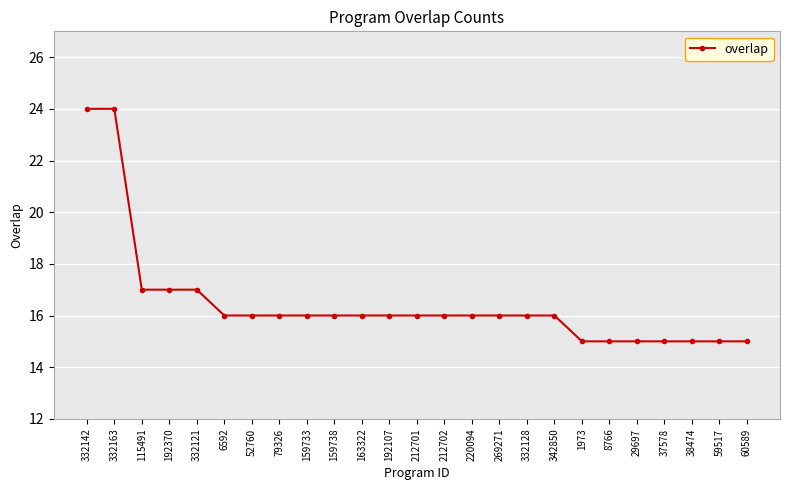

Reading left to right, extract all data points from this chart.

24	24	17	17	17	16	16	16	16	16	16	16	16	16	16	16	16	16	15	15	15	15	15	15	15